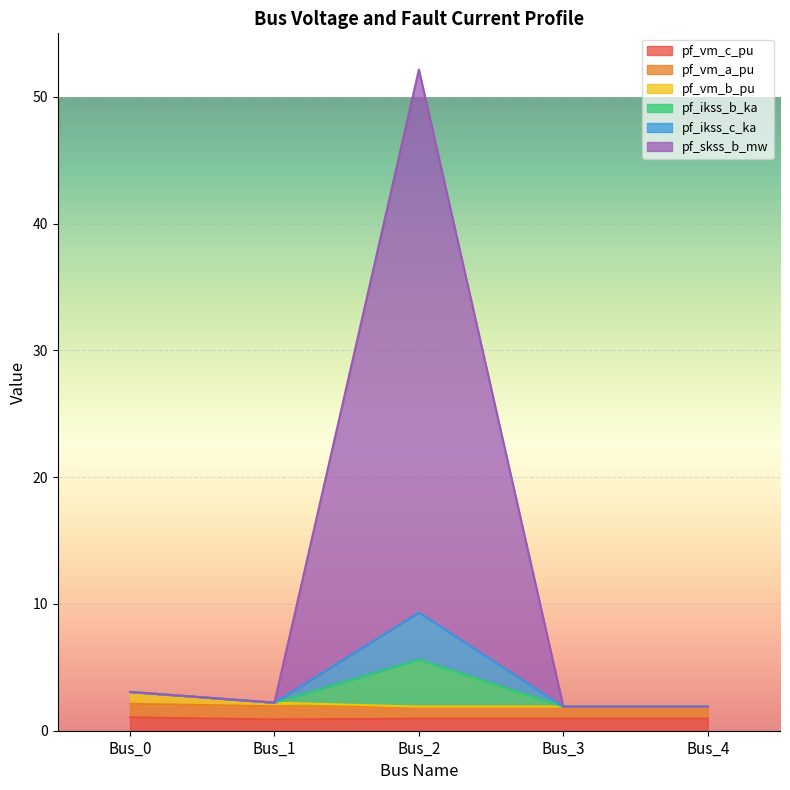

What is the value of the pf_vm_c_pu point at the 1st from the left?

1.1